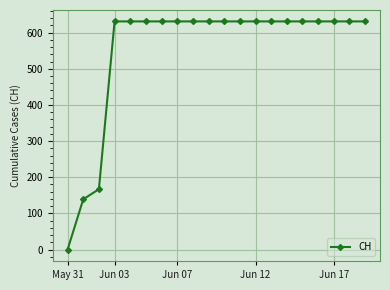

What is the sum of all values?

11033